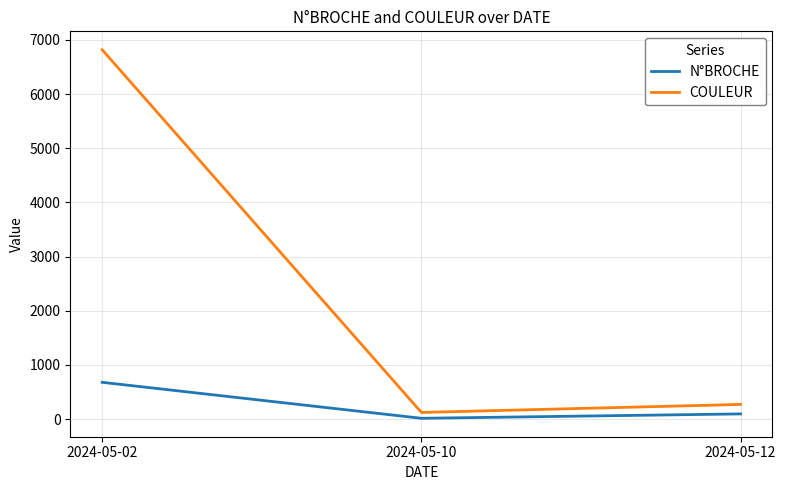

Reading left to right, transcribe all the data shown in this chart.

N°BROCHE: 679	15	96
COULEUR: 6818	123	271